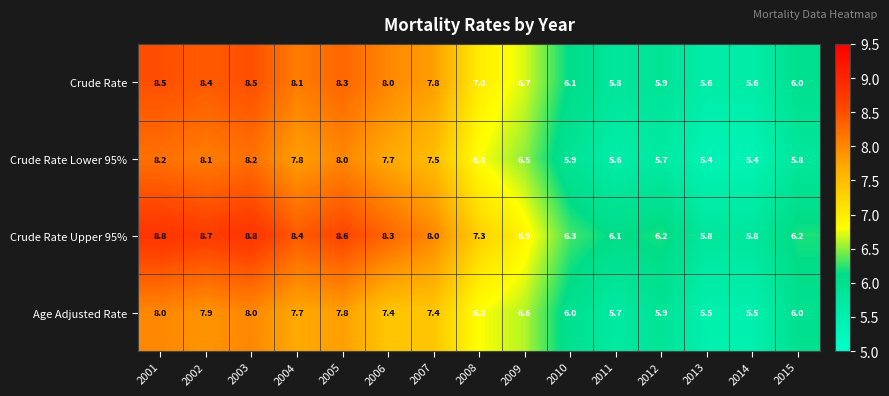

Where does the Crude Rate series first go above 7?

2001